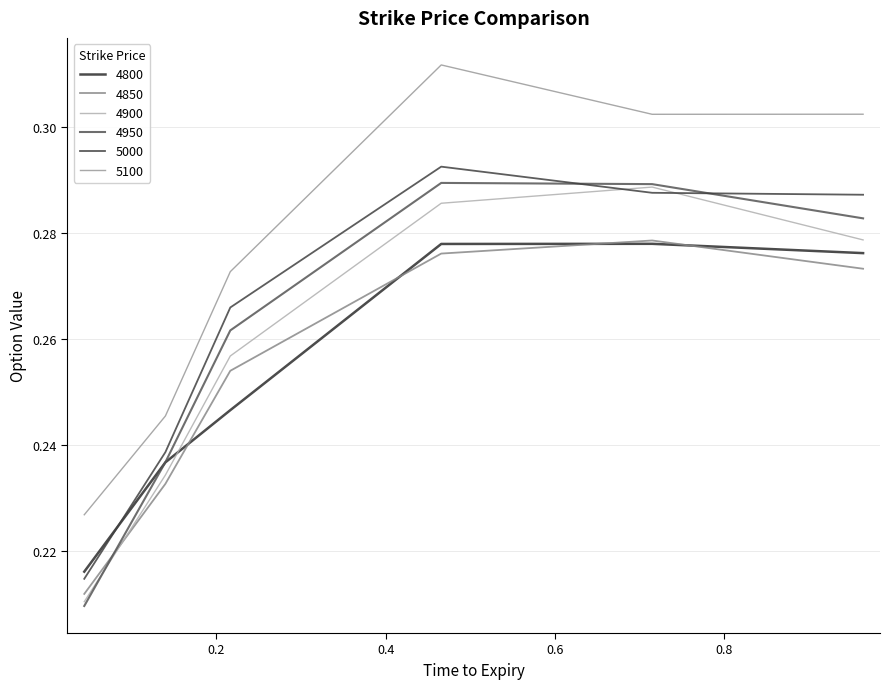

What is the value of the 5000 point at the 2nd from the left?

0.2